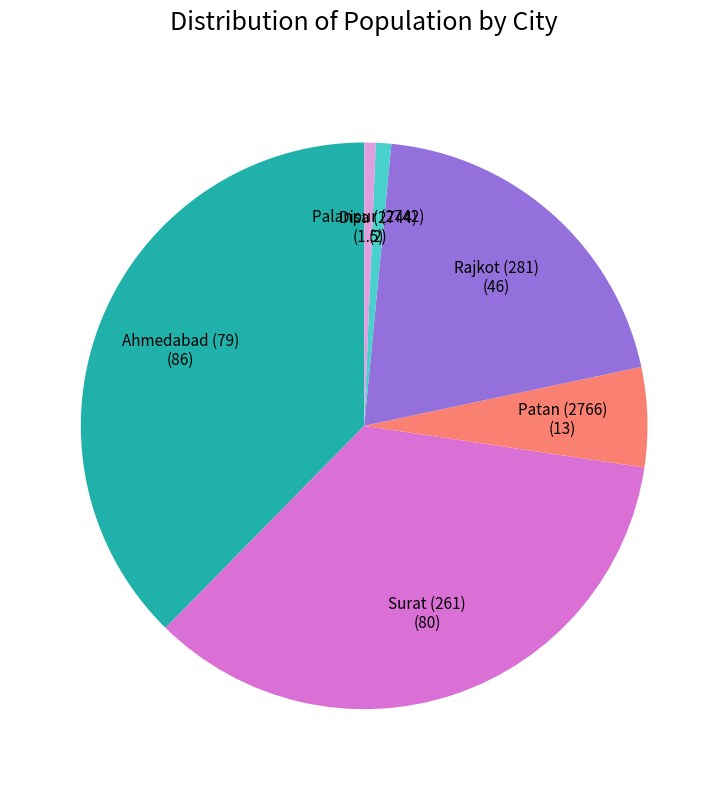

How many segments does this pie chart have?

6